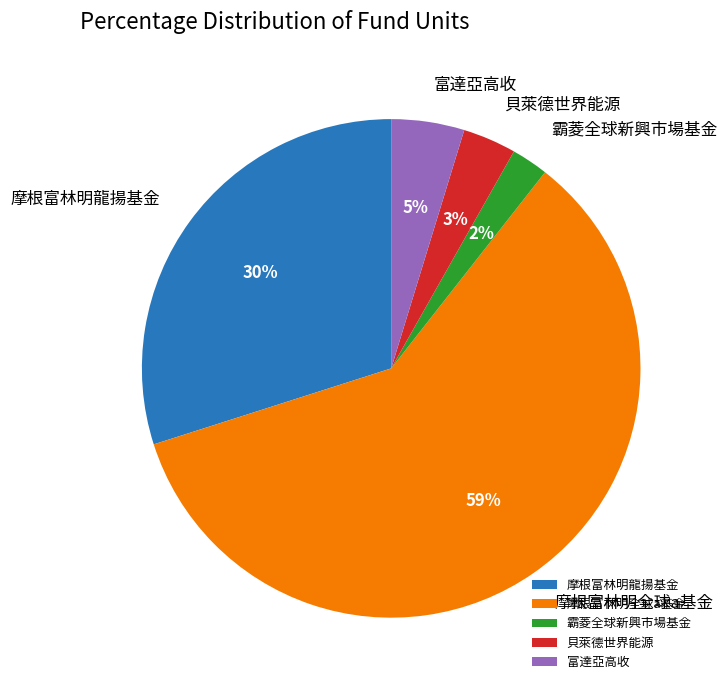

Do 摩根富林明全球a基金 and 摩根富林明龍揚基金 together represent more than half of the pie?

Yes